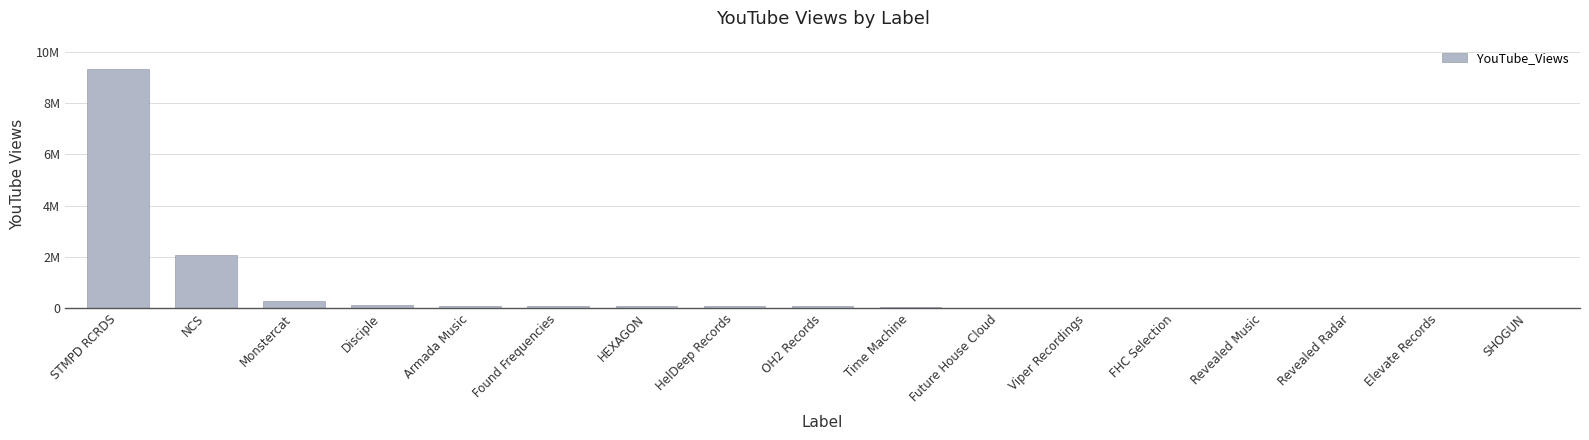

What is the smallest value displayed?

4011